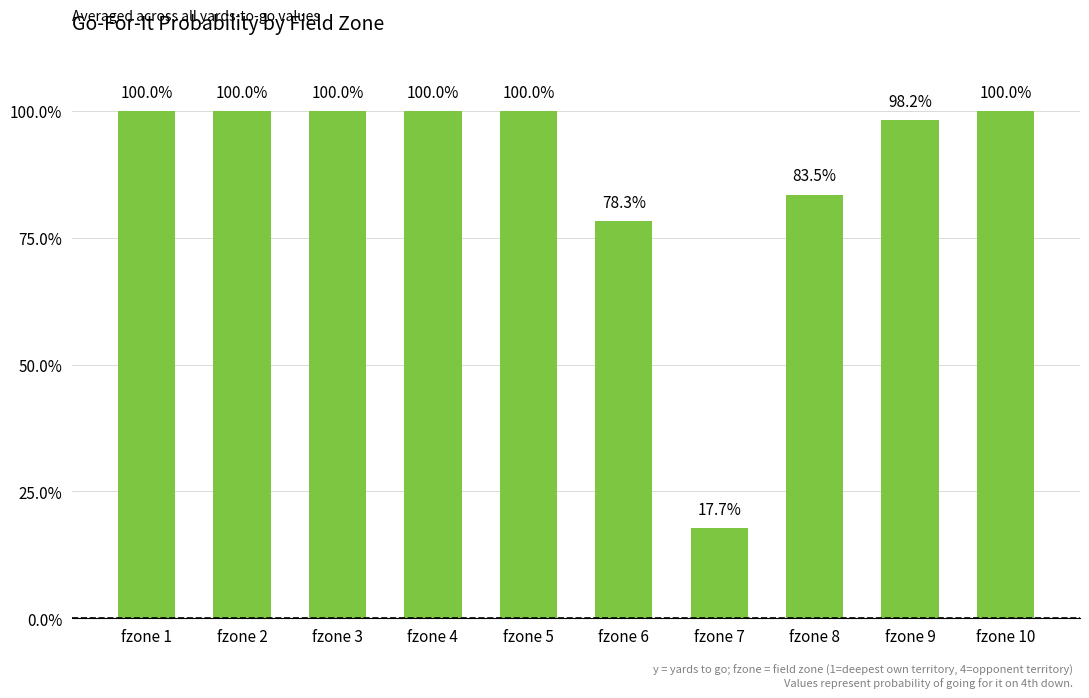

List the labels in order of value, largest first.

fzone 2, fzone 3, fzone 4, fzone 5, fzone 10, fzone 1, fzone 9, fzone 8, fzone 6, fzone 7